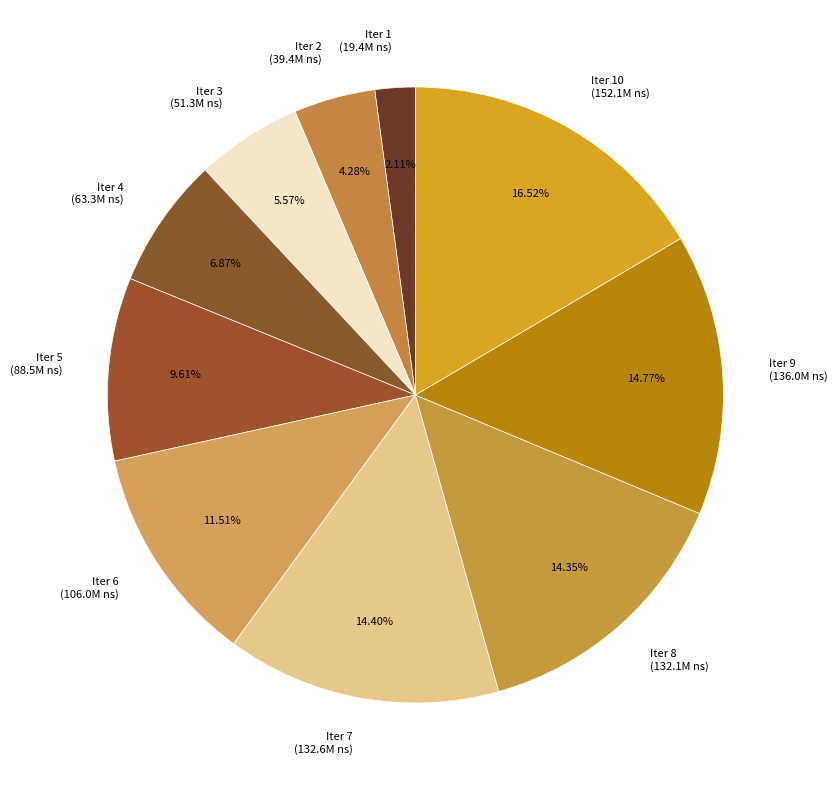

Which has a higher value, Iter 9 (136.0M ns) or Iter 5 (88.5M ns)?

Iter 9 (136.0M ns)